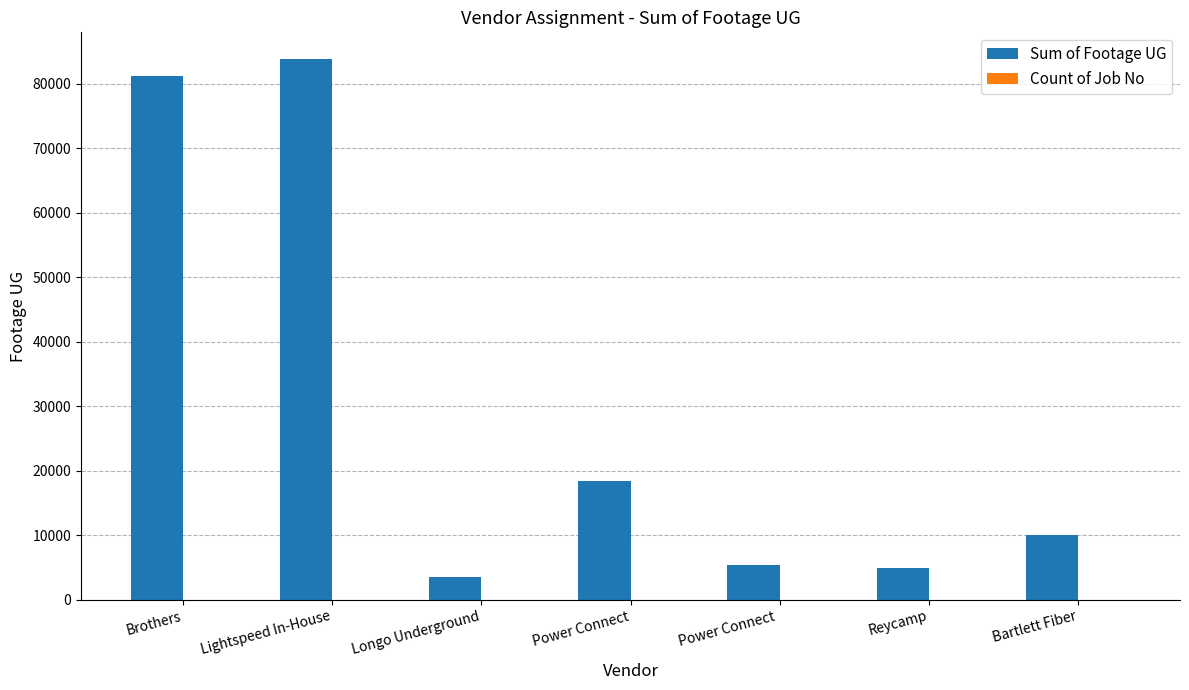

Where does the Sum of Footage UG series first go above 9984?

Brothers